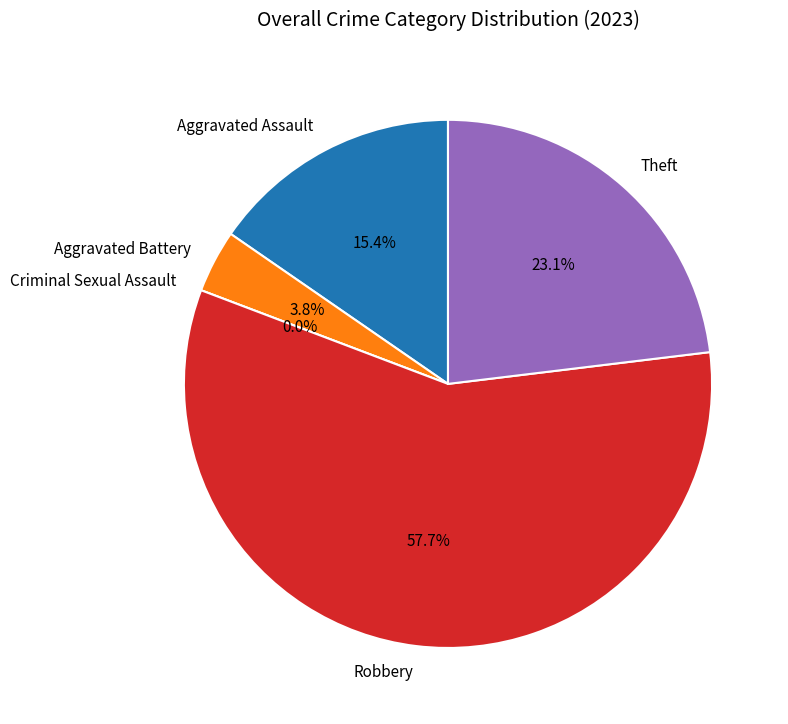

What is the largest slice in the pie chart?

Robbery